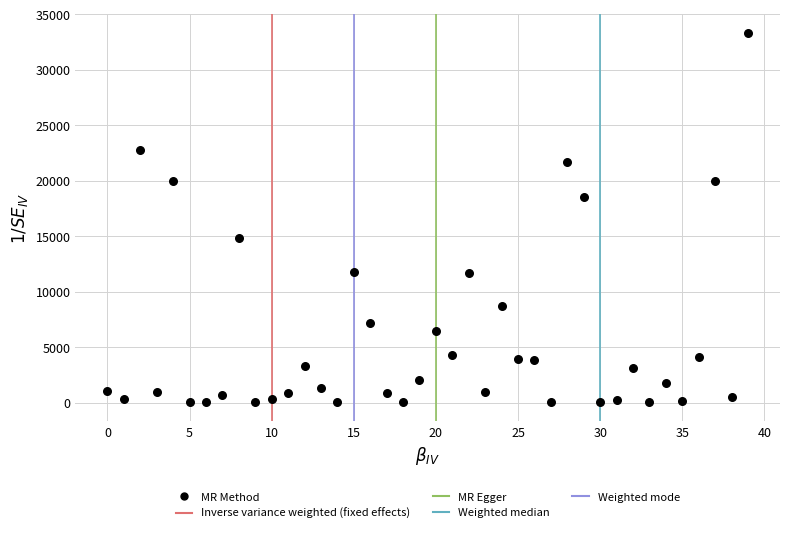

What is the range of Y values (max minus min)?

33336.0